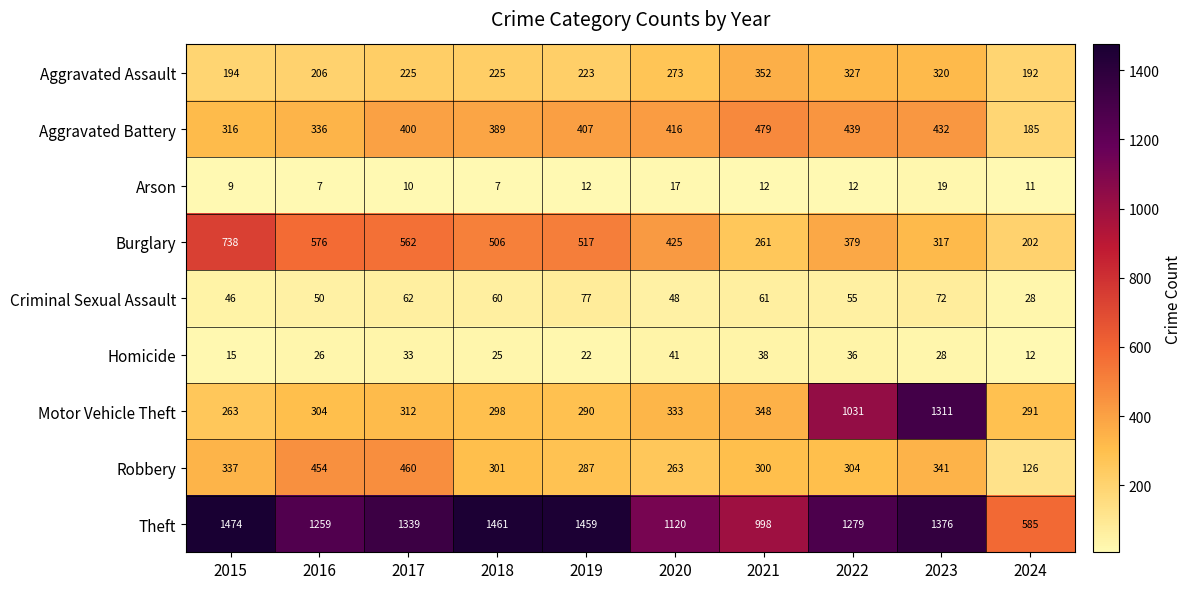

Which category has the highest value across all series?

2015